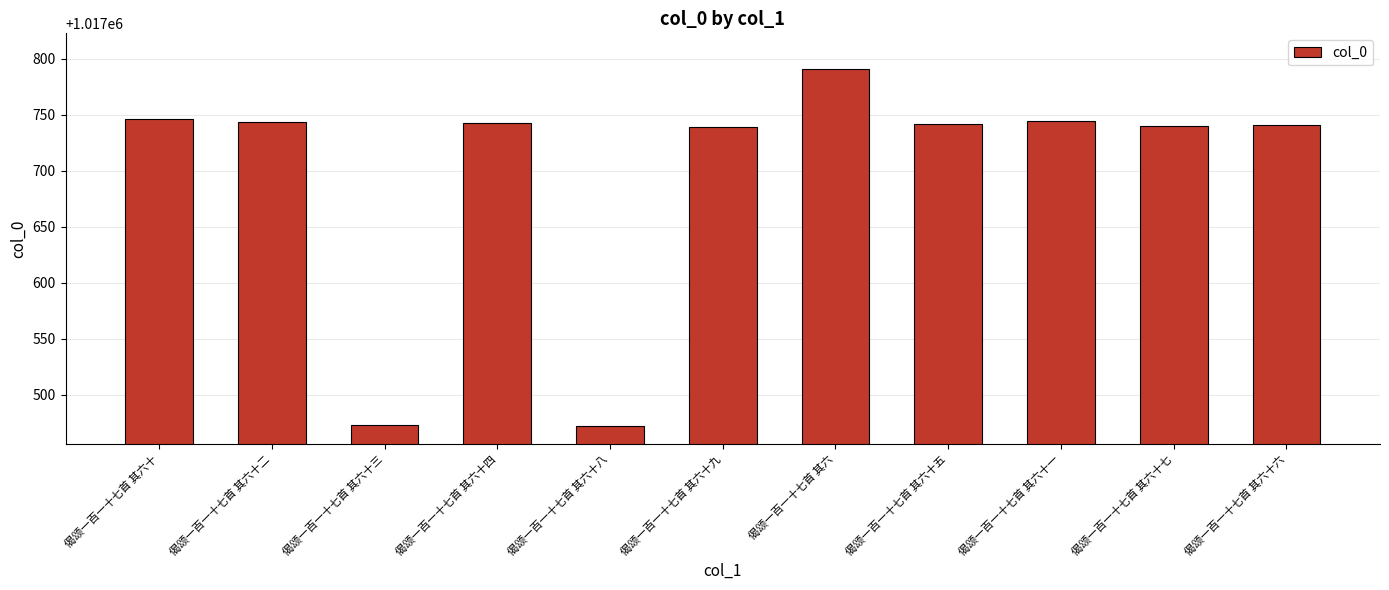

What is the change in value from 偈颂一百一十七首 其六十九 to 偈颂一百一十七首 其六十一?

+6